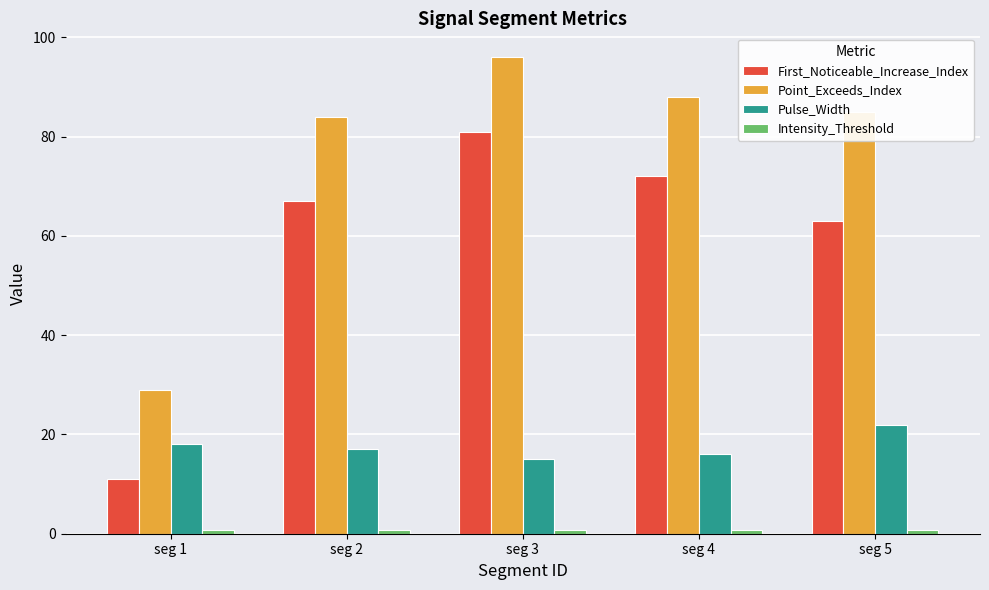

What is the maximum value for Point_Exceeds_Index?

96.0